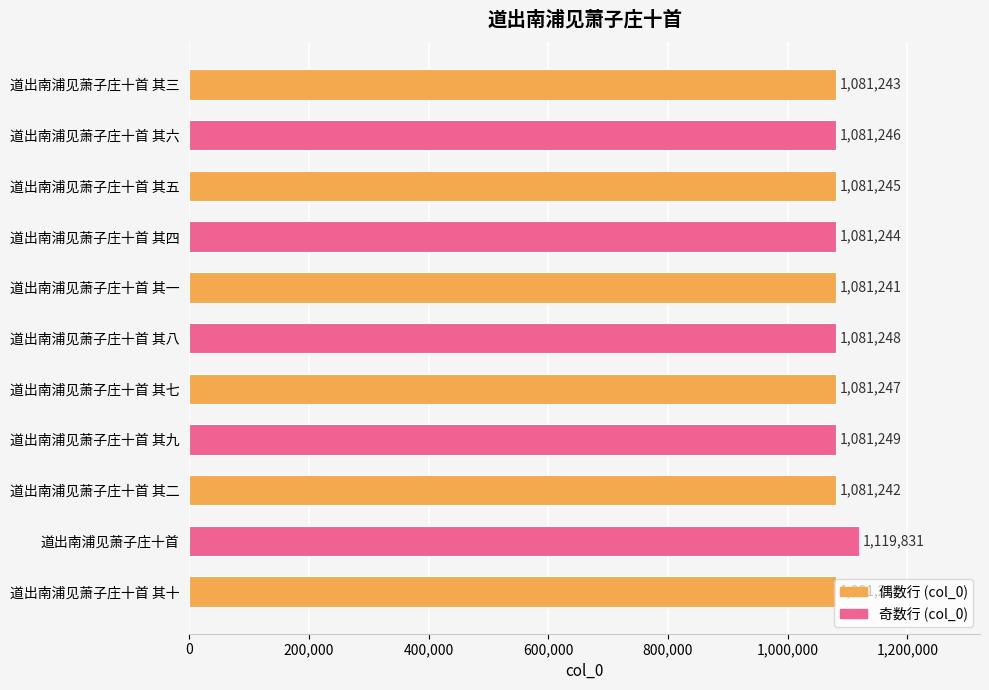

What is the greatest value displayed?

1119831